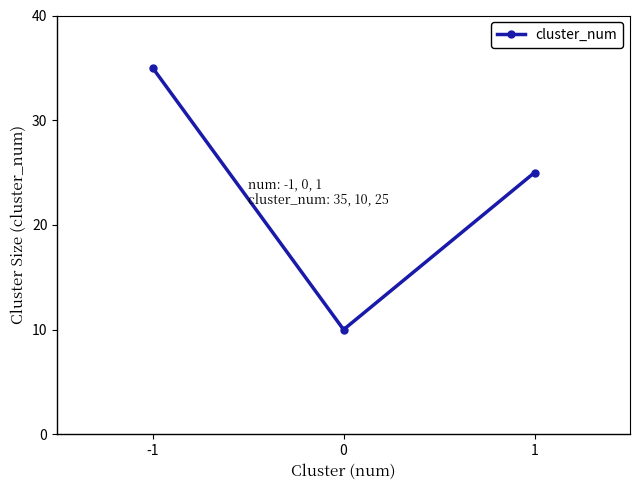

What is the sum of all values?

70